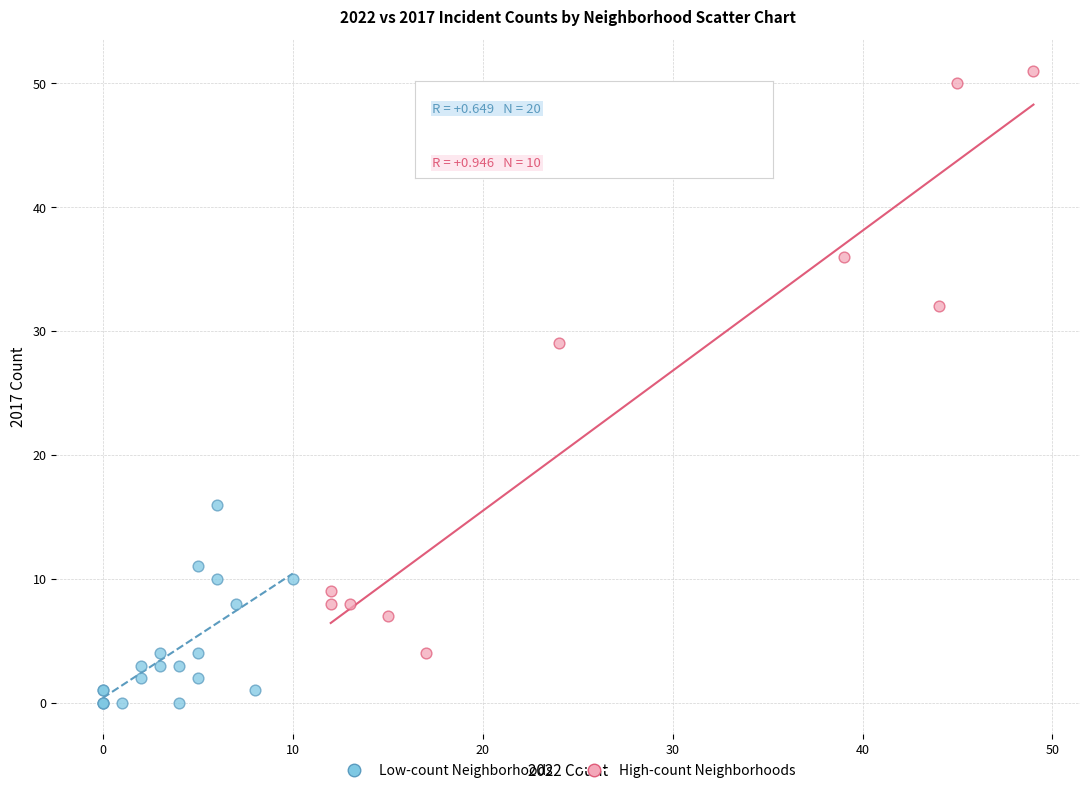

Which series reaches the minimum Y coordinate?

Low-count Neighborhoods